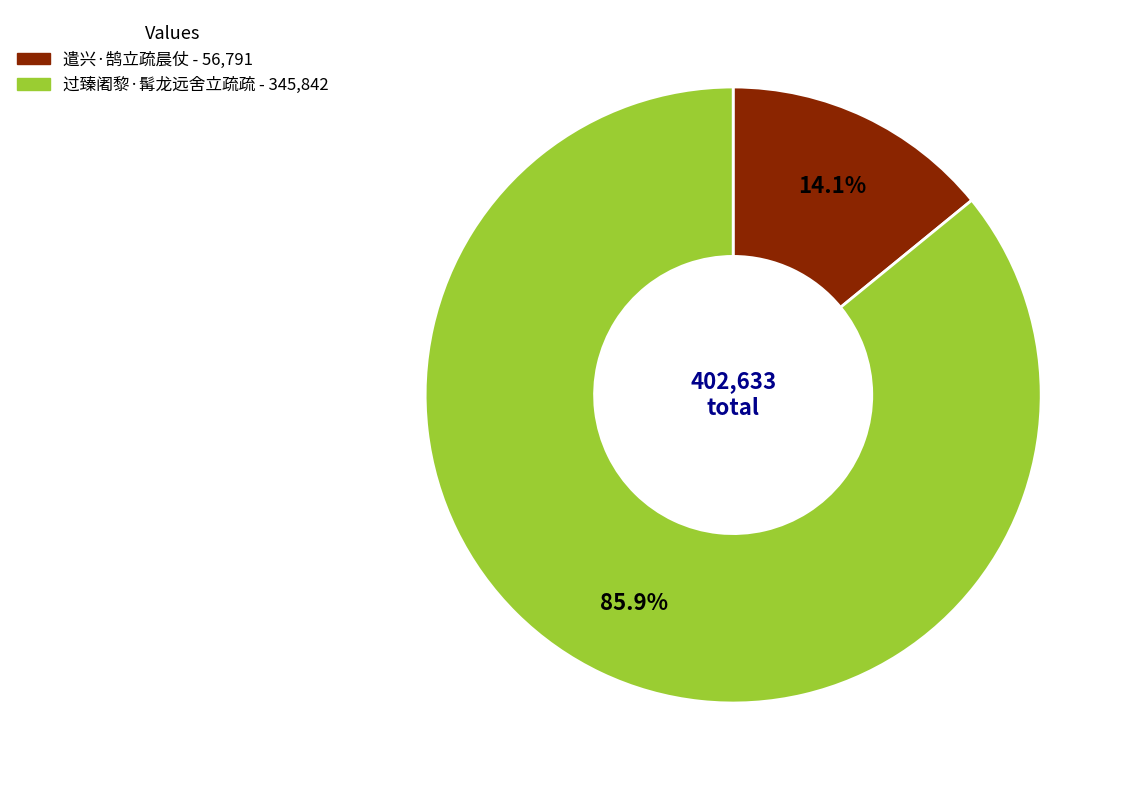

To the nearest percent, what is the combined percentage of 遣兴·鹄立疏晨仗 and 过臻阇黎·髯龙远舍立疏疏?

100%